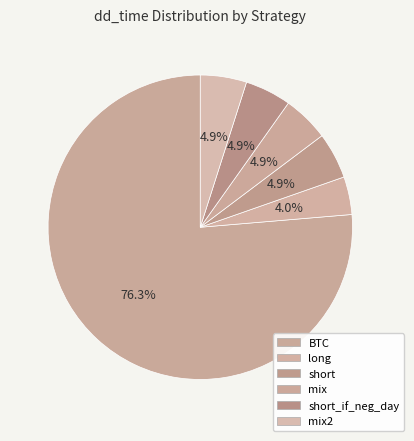

How many slices are in this pie chart?

6